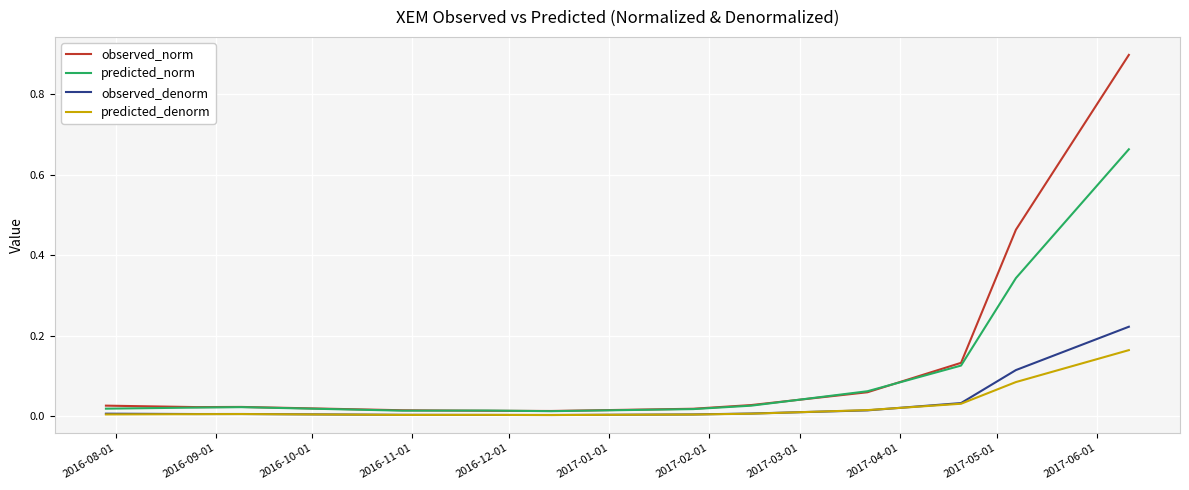

Which series has the largest range (max minus min)?

observed_norm